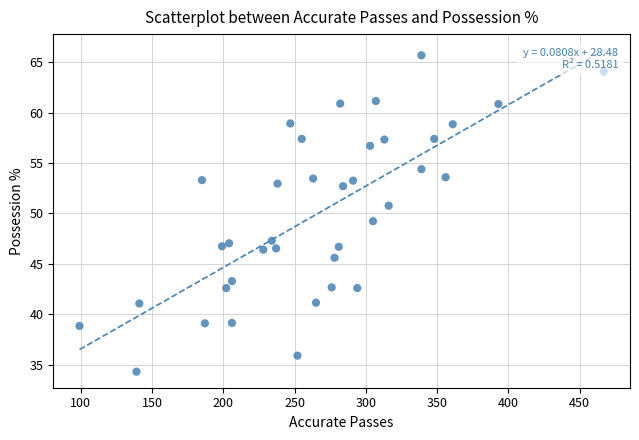

What is the range of X values (max minus min)?

368.0